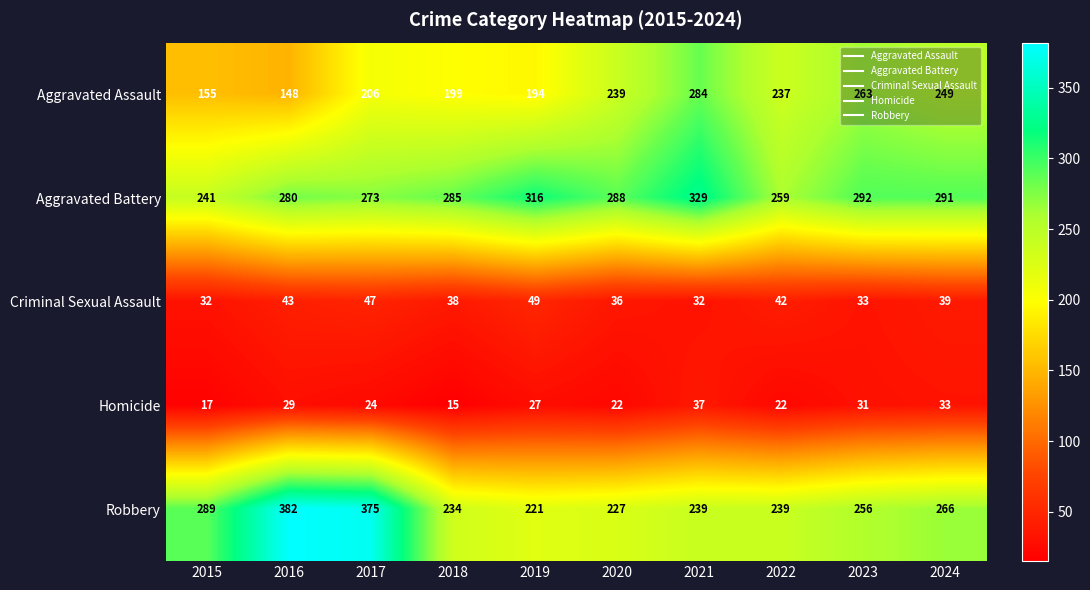

Is it true that Robbery equals 59 at 2024?

False